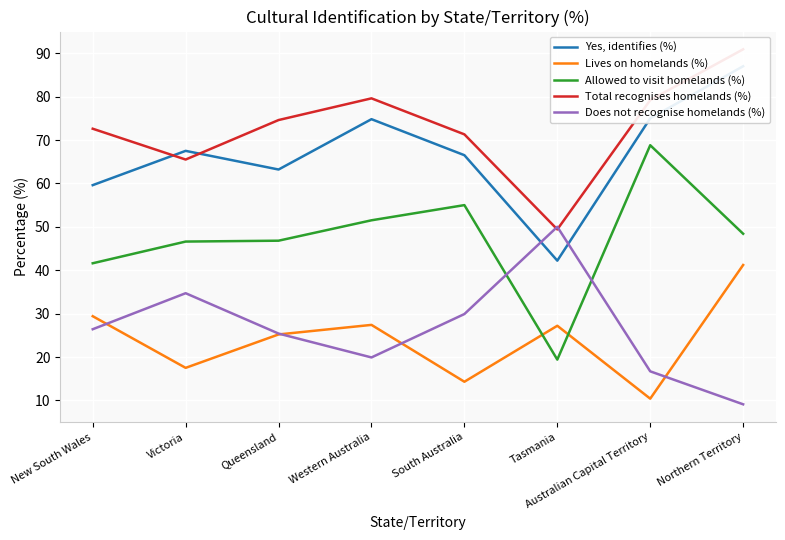

Between Victoria and Northern Territory, which series saw the biggest shift?

Does not recognise homelands (%)